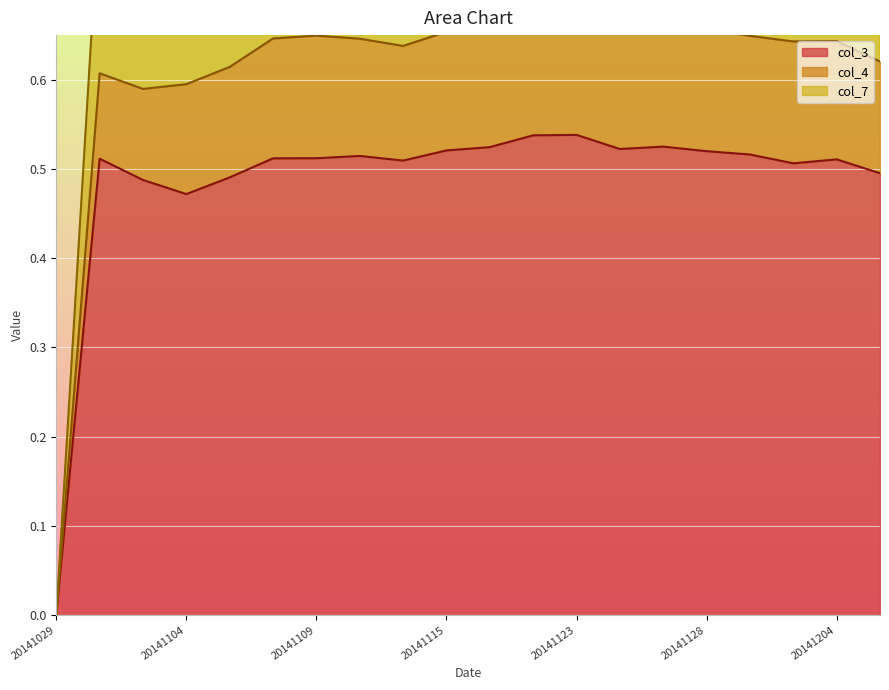

In col_7, how many points are lower than both neighbors (excluding endpoints)?

3